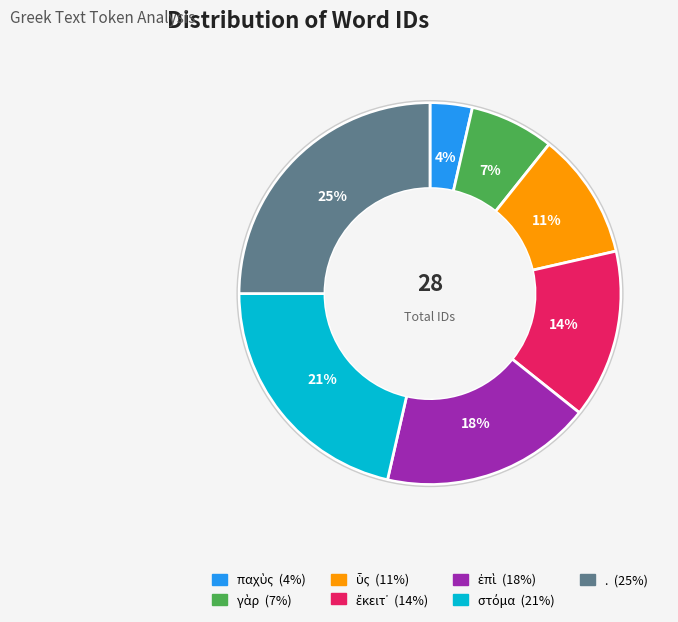

Is there a majority slice in this chart?

No